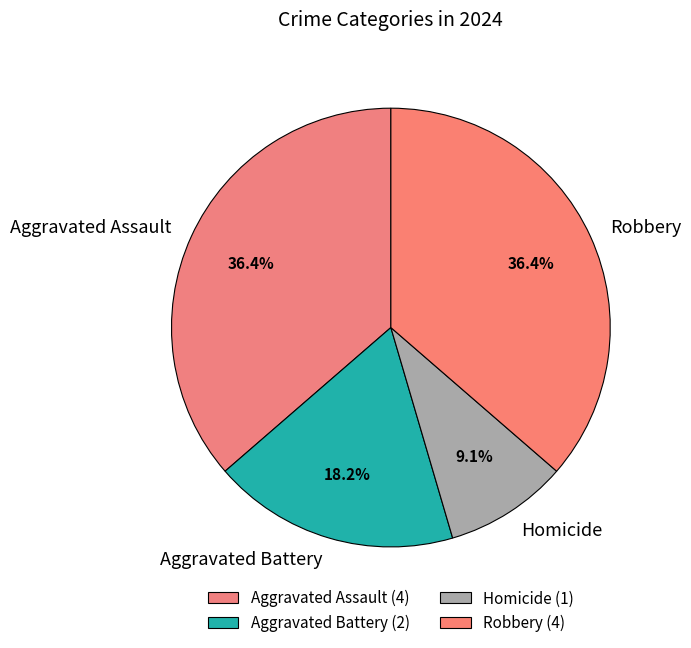

What is the total percentage of Homicide and Robbery?

45.5%